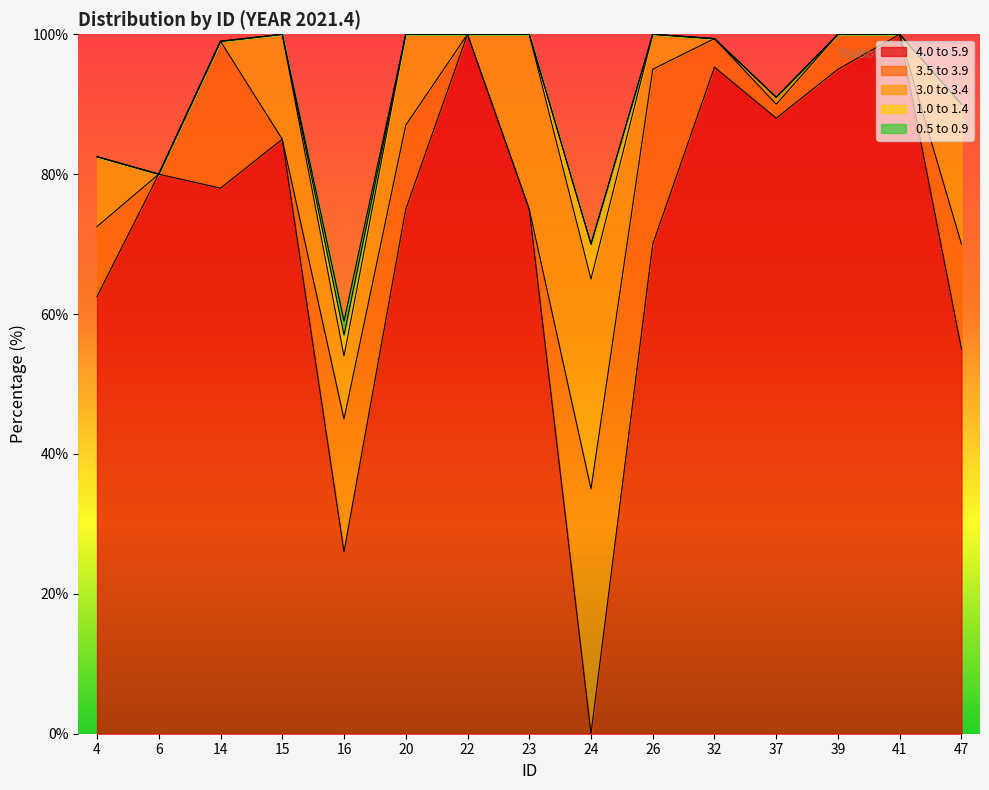

What is the value of the 3.0 to 3.4 point at the 1st from the left?

10.0